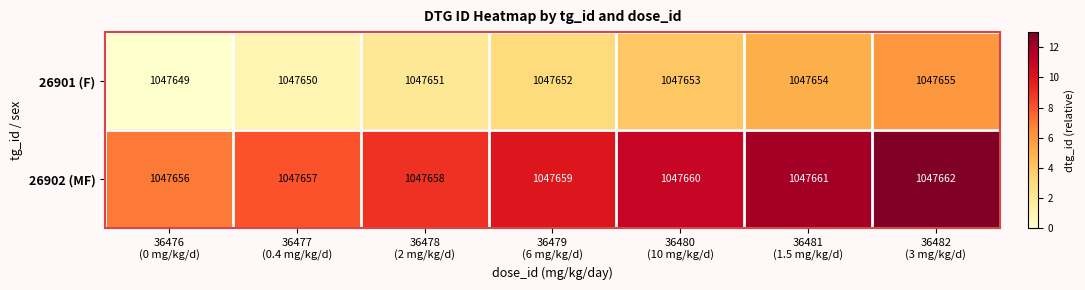

What is the difference between the maximum and second lowest values in the 26901 (F) series?

5